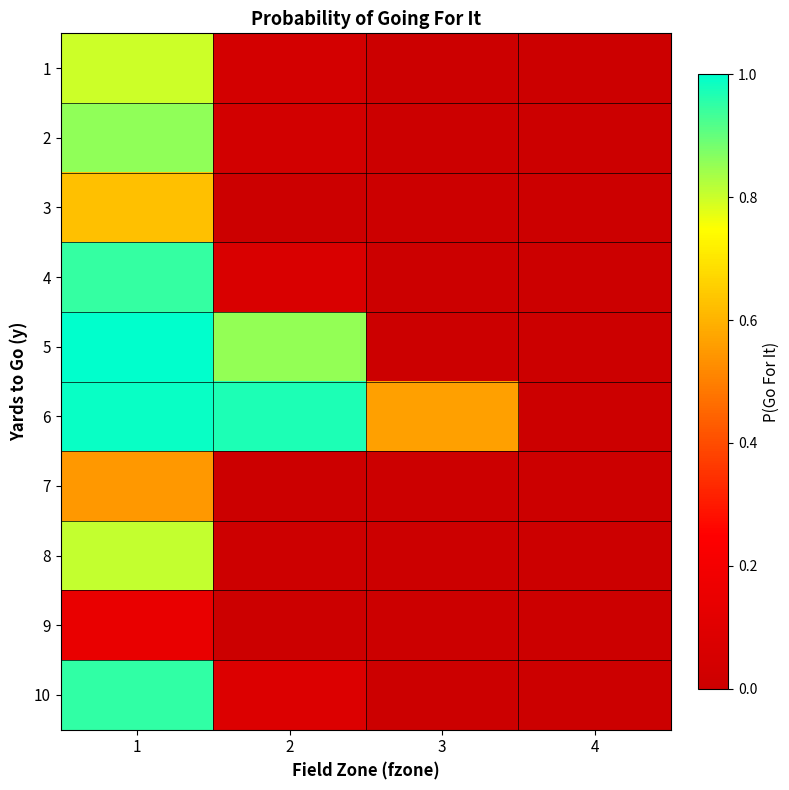

Which label corresponds to the smallest value in the chart?

3